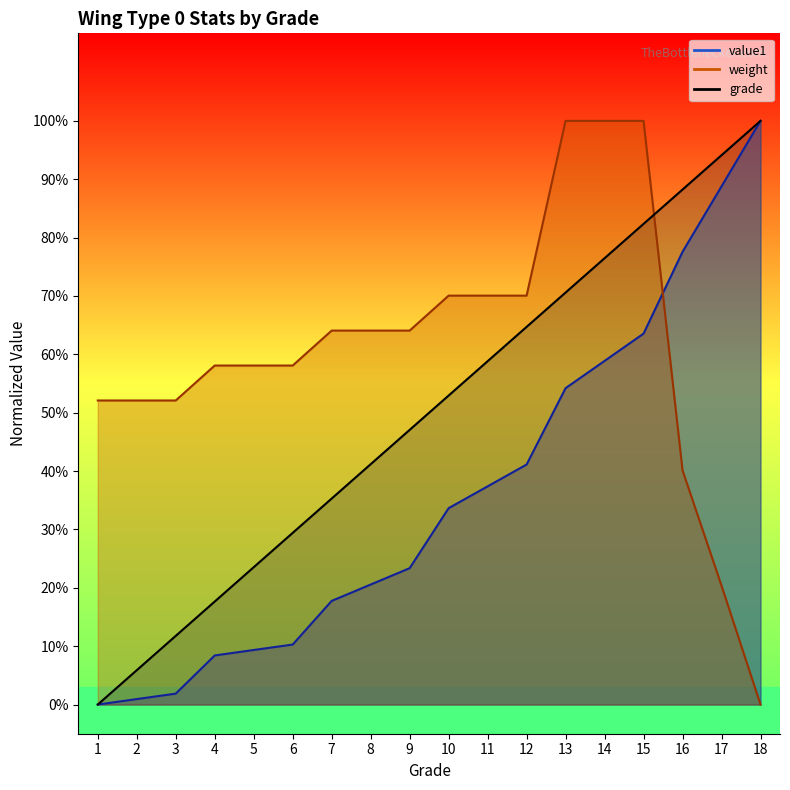

What is the sum of the weight values at 12 and 4?

1.3